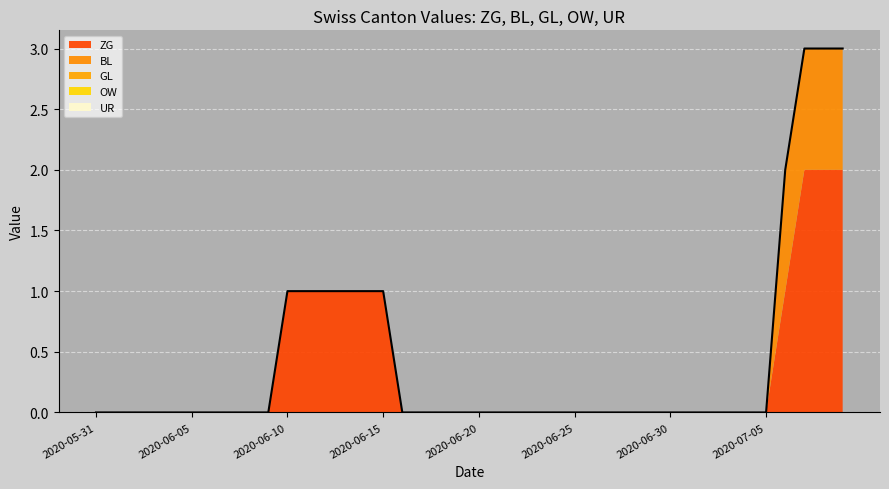

How many data points does each series have?

19